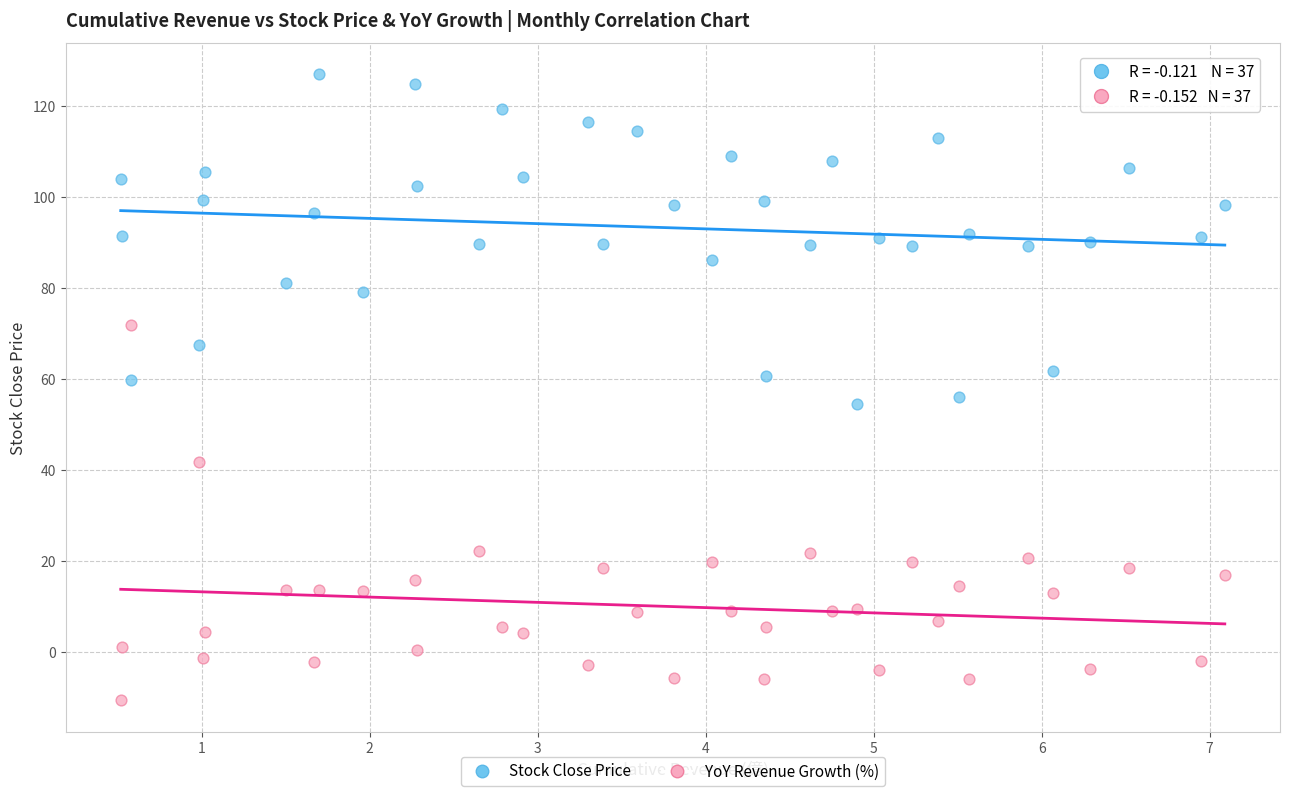

Which series has the largest Y range (max minus min)?

YoY Revenue Growth (%)